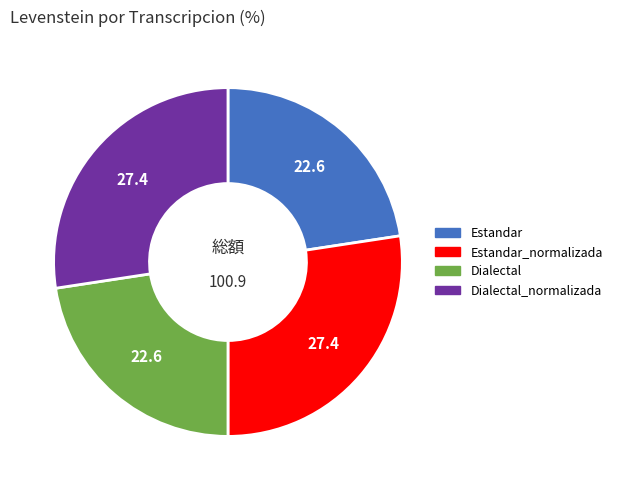

The Dialectal slice represents 23% of the pie. True or false?

True